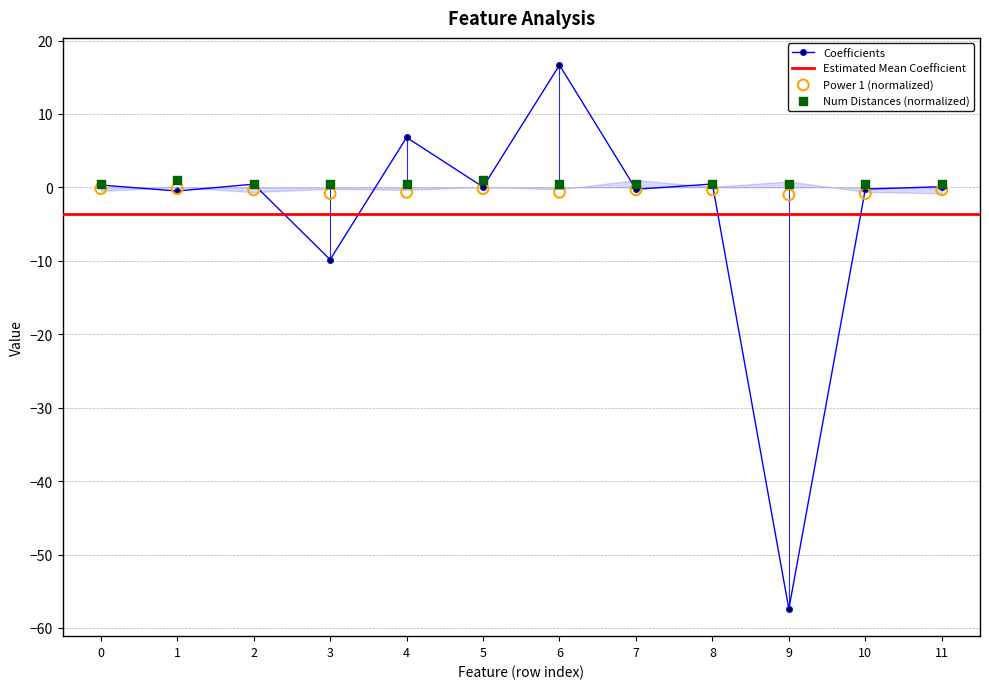

Which series reaches the minimum Y coordinate?

Coefficients